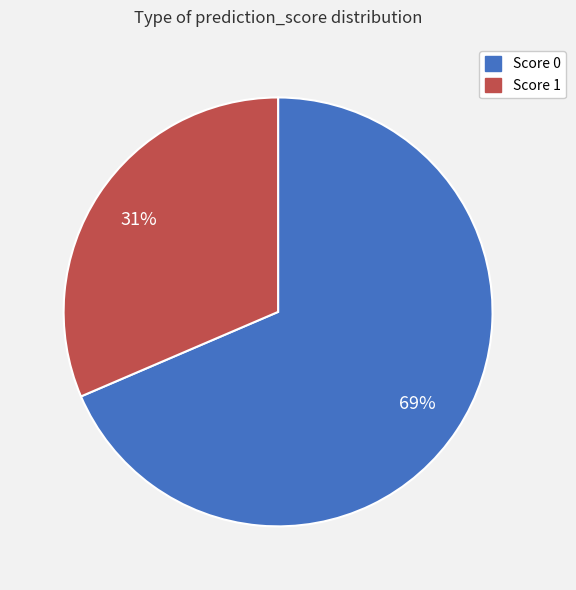

Count the number of slices in the pie.

2